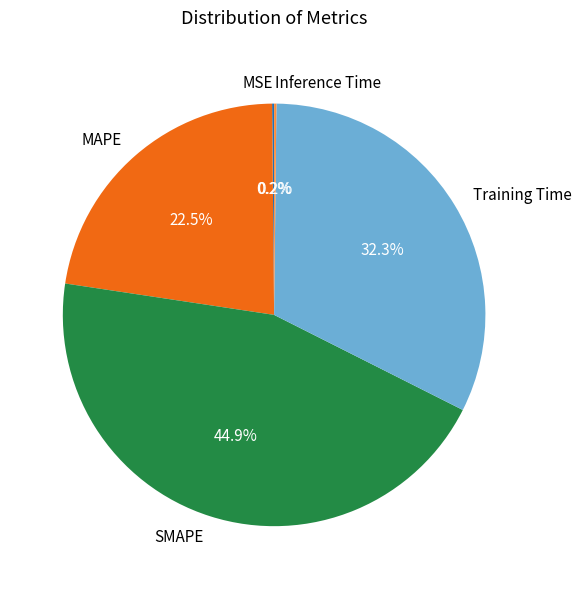

To the nearest percent, what percentage of the pie is SMAPE?

45%